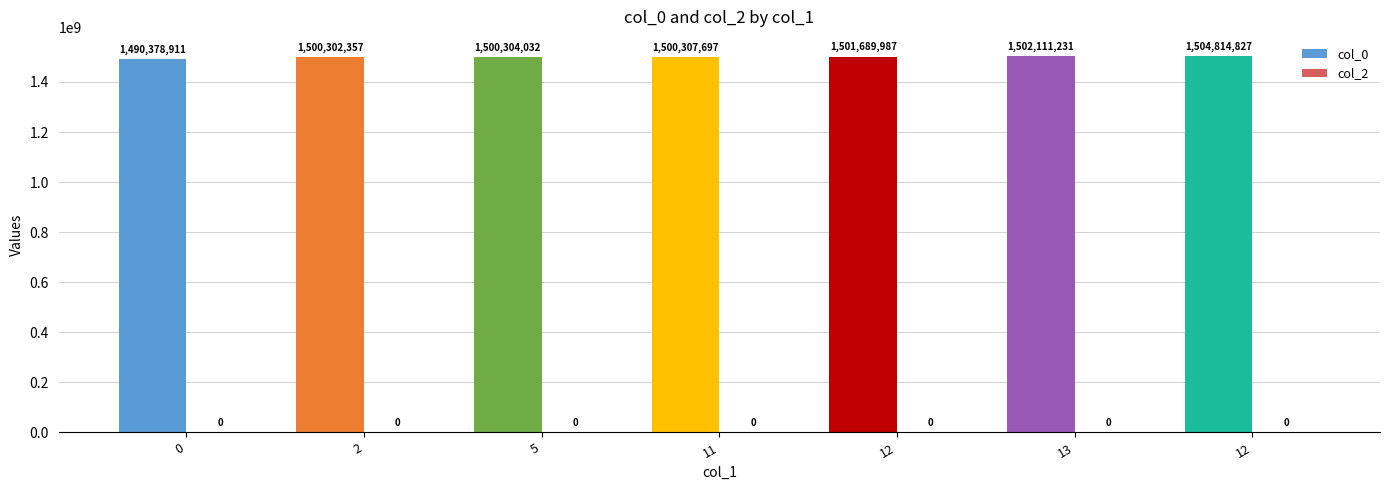

How many bars are there in total?

7